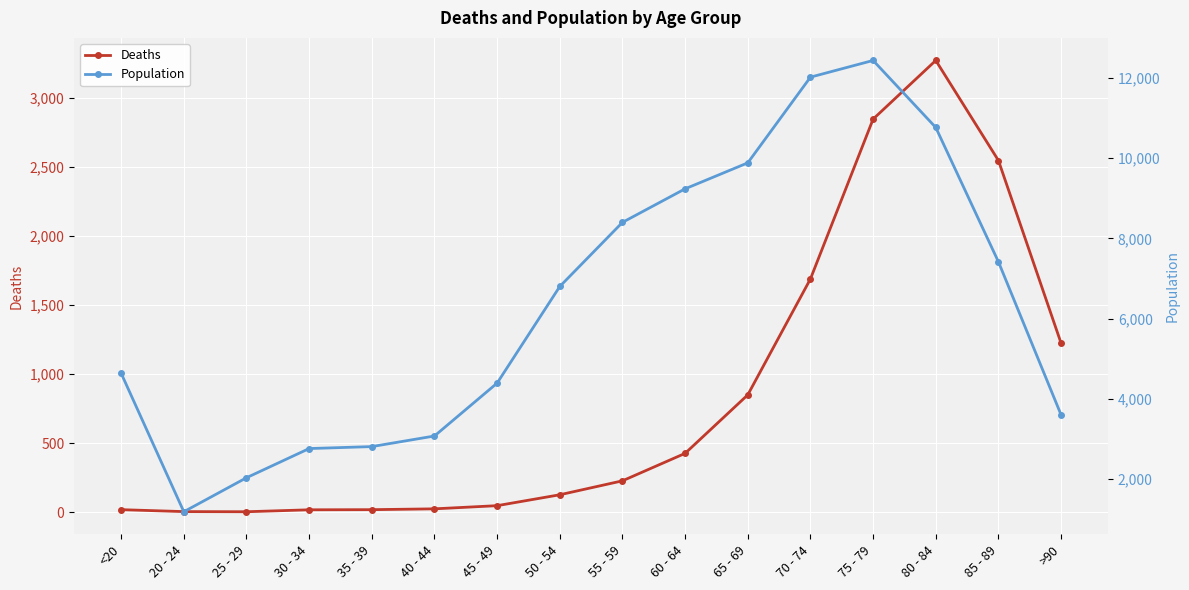

What value does the Population series have at 85 - 89, to the nearest 10?

7420